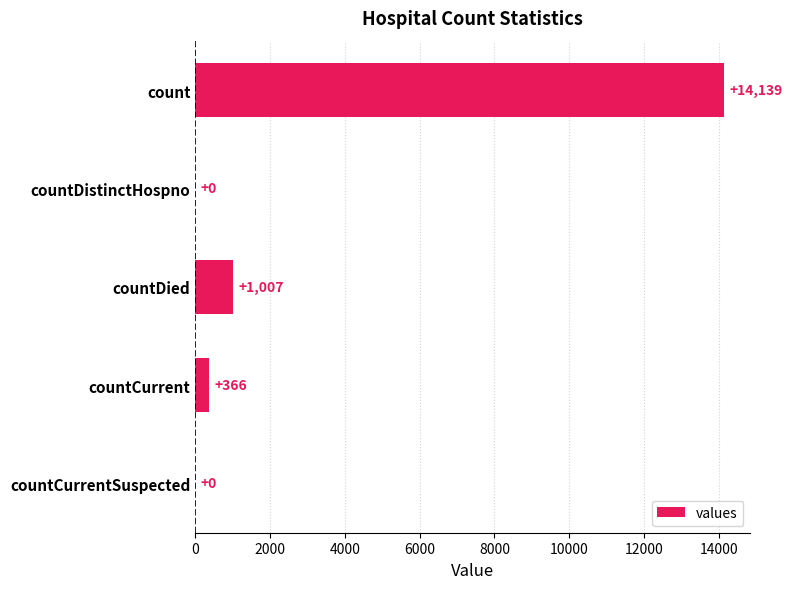

What is the change in value from count to countDistinctHospno?

-14139